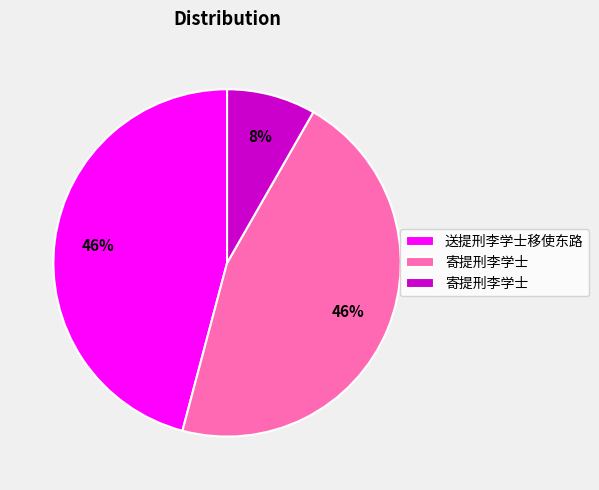

To the nearest percent, what is the difference between the largest and smallest slice percentages?

38%